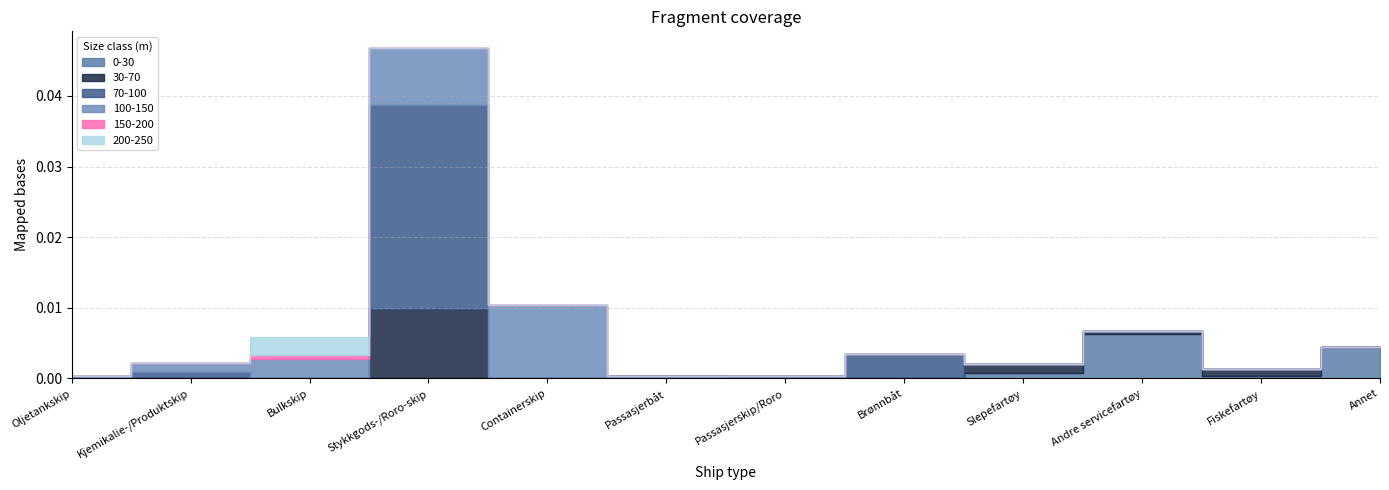

The 30-70 series shows 0.0 at Brønnbåt. True or false?

False